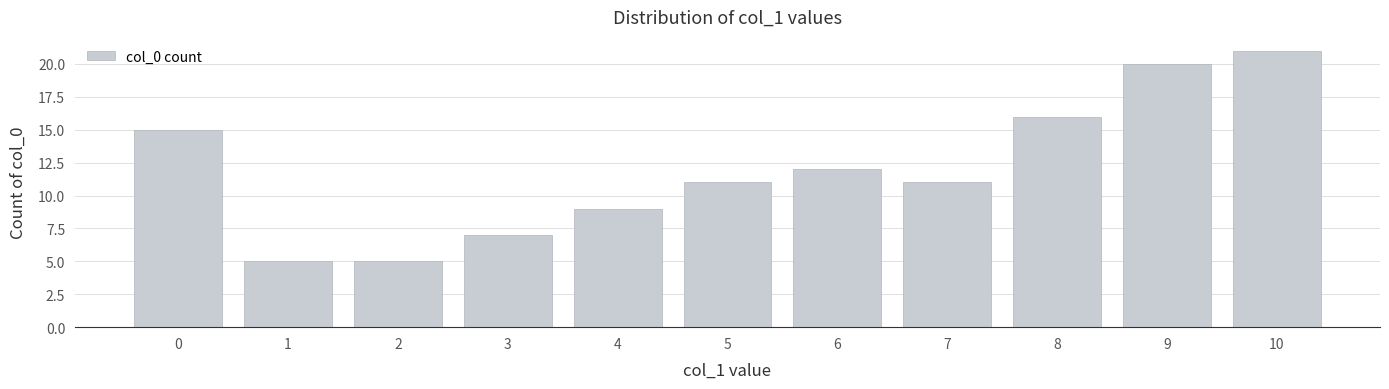

Count the number of data series in this chart.

1